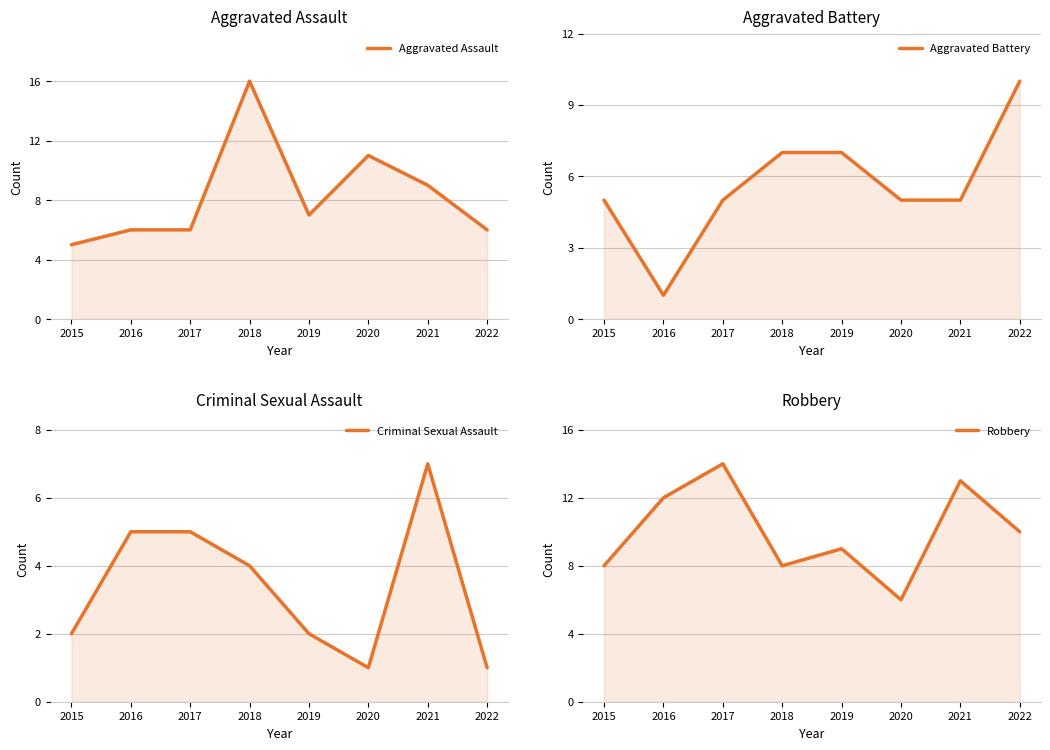

How many values in the Criminal Sexual Assault series exceed 4?

3